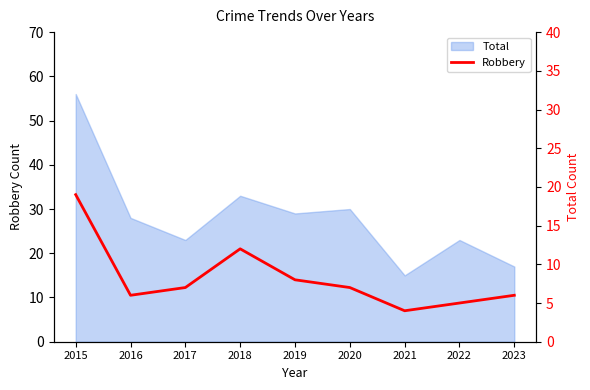

How many data points are less than 7?

4